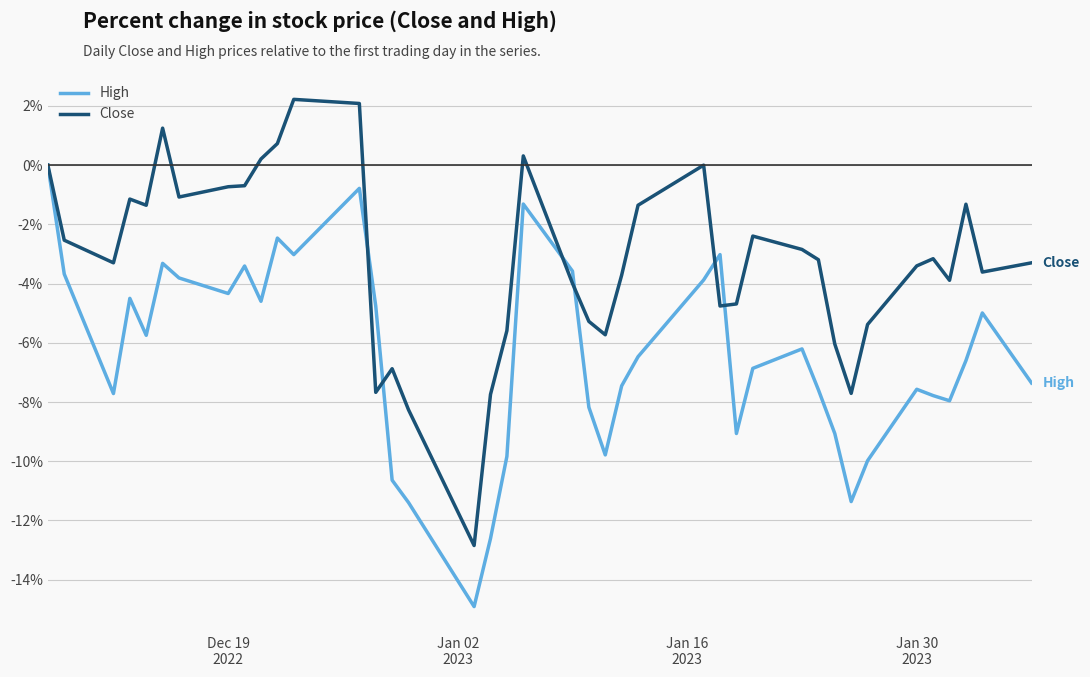

List the series in order of their peak value, highest first.

Close, High